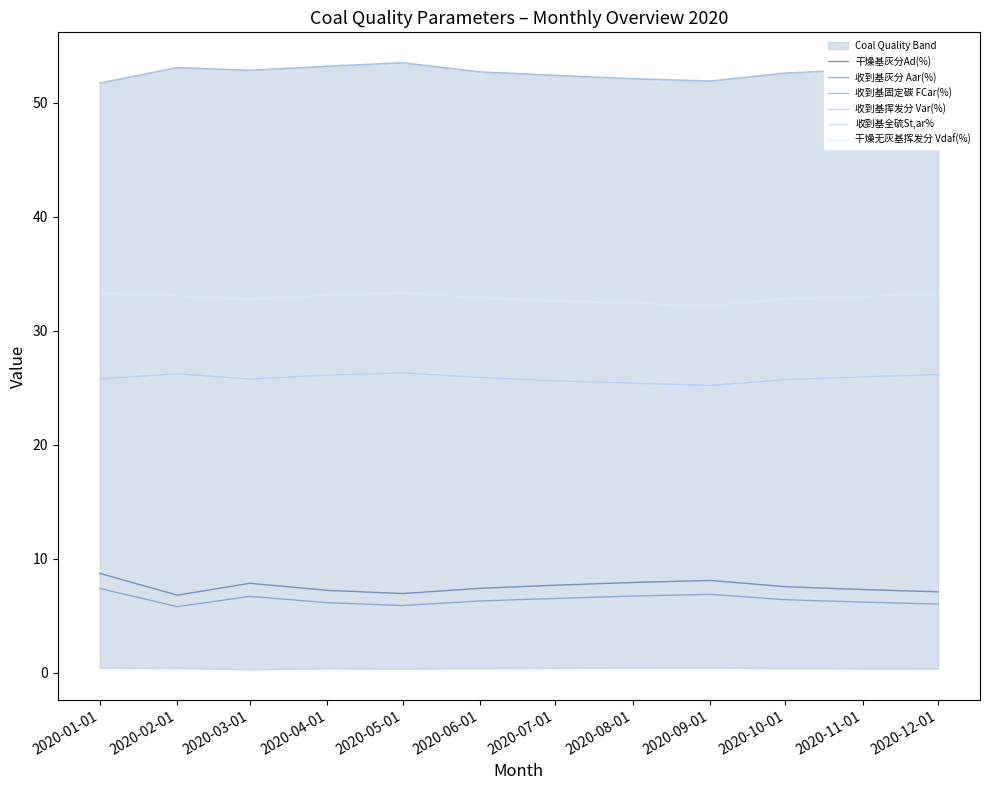

Read the 收到基固定碳 FCar(%) value at 2020-10-01.

52.6